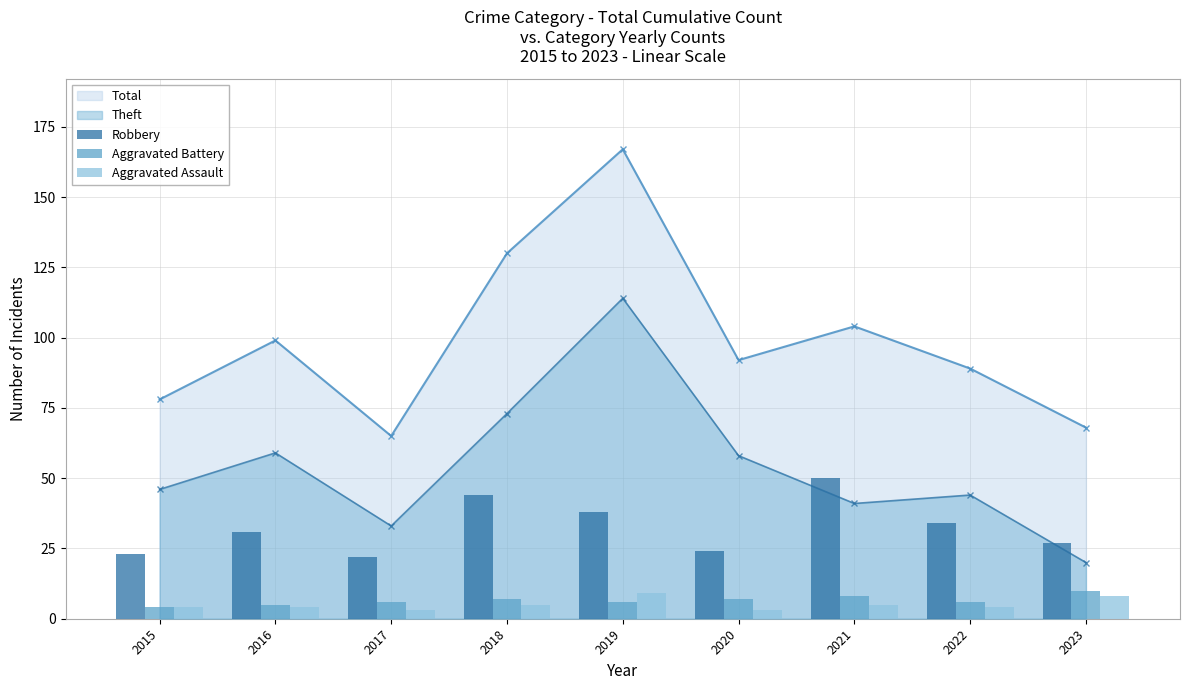

True or false: Theft has a value of 83 at 2020.

False